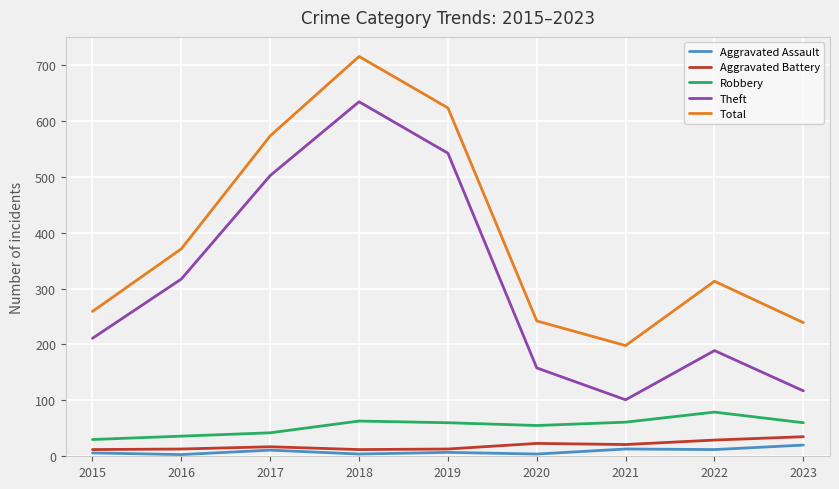

What is the difference between the Theft values at 2017 and 2023?

385